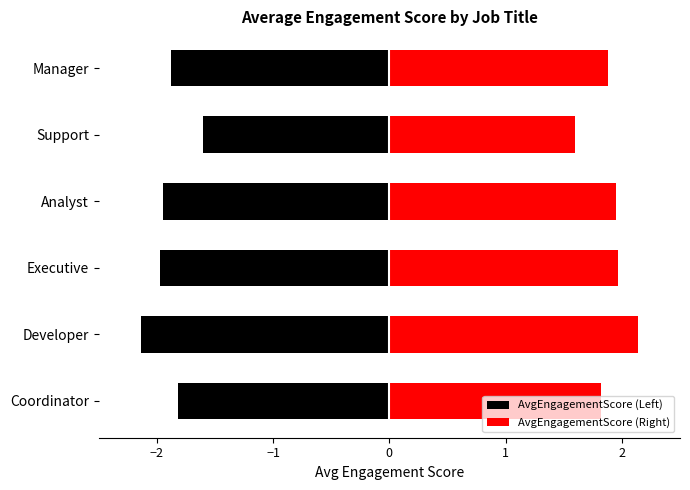

What position from the left is Manager?

6